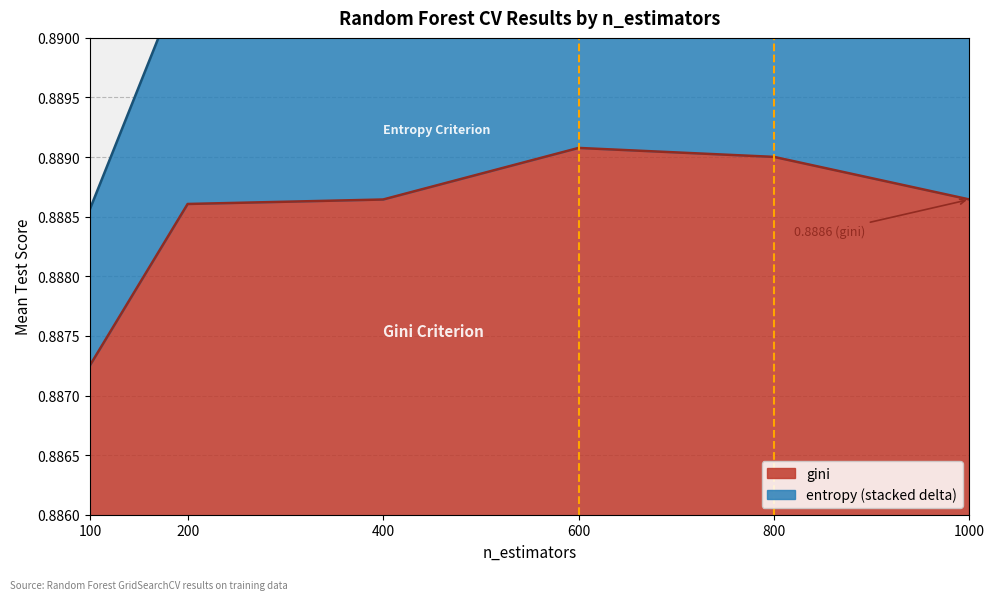

Which label corresponds to the smallest value in the chart?

100